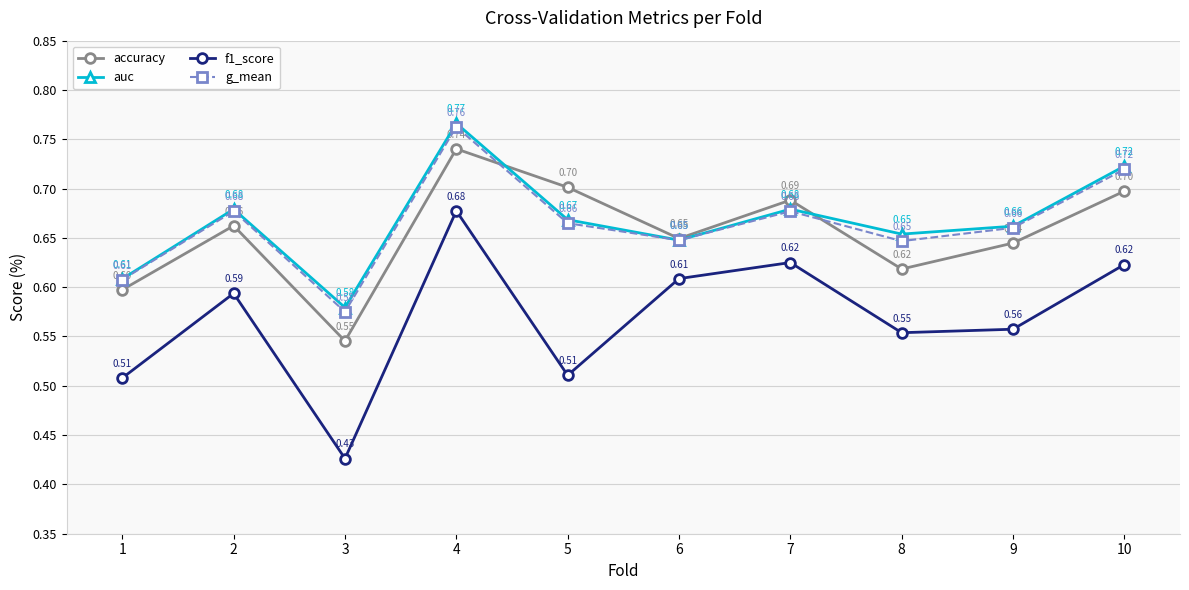

What is the average value of the f1_score series?

0.6